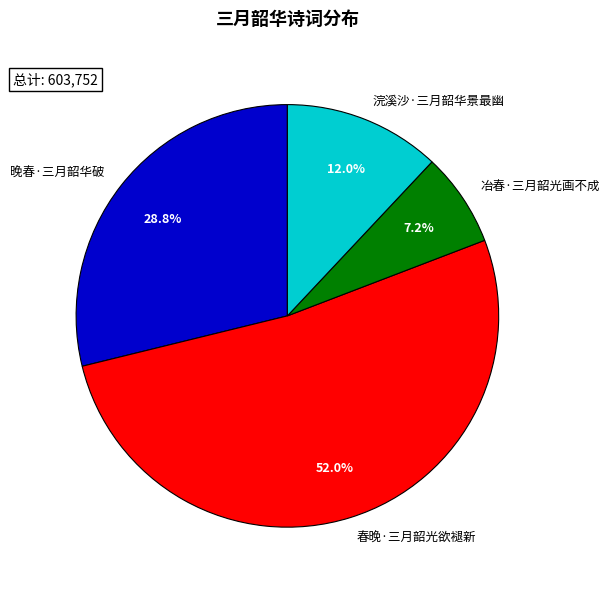

Rank the categories by value from lowest to highest.

冶春·三月韶光画不成, 浣溪沙·三月韶华景最幽, 晚春·三月韶华破, 春晚·三月韶光欲褪新